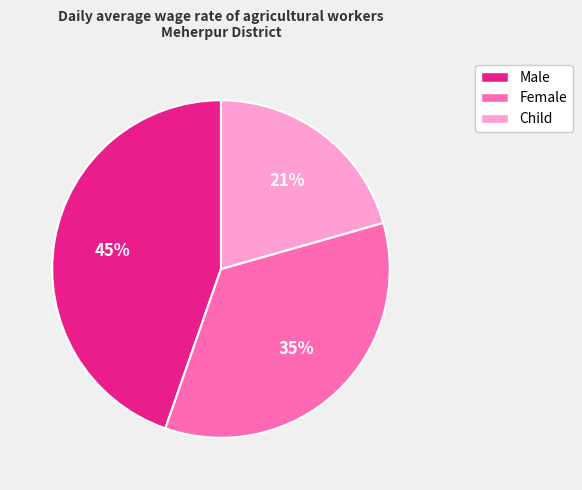

Between Child and Female, which is larger?

Female